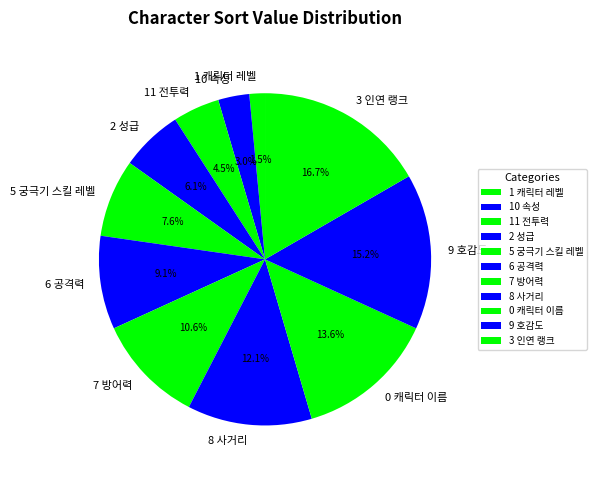

How many slices are in this pie chart?

11